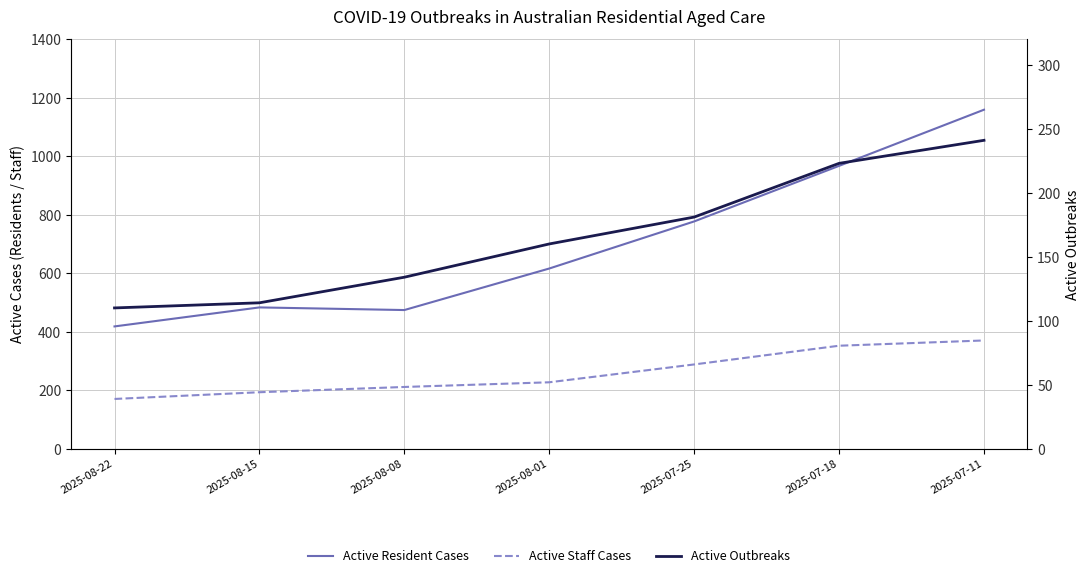

Reading left to right, transcribe all the data shown in this chart.

Active Resident Cases: 2025-08-22=418	2025-08-15=483	2025-08-08=474	2025-08-01=616	2025-07-25=777	2025-07-18=967	2025-07-11=1159
Active Staff Cases: 2025-08-22=170	2025-08-15=193	2025-08-08=211	2025-08-01=227	2025-07-25=288	2025-07-18=352	2025-07-11=370
Active Outbreaks: 2025-08-22=110	2025-08-15=114	2025-08-08=134	2025-08-01=160	2025-07-25=181	2025-07-18=223	2025-07-11=241